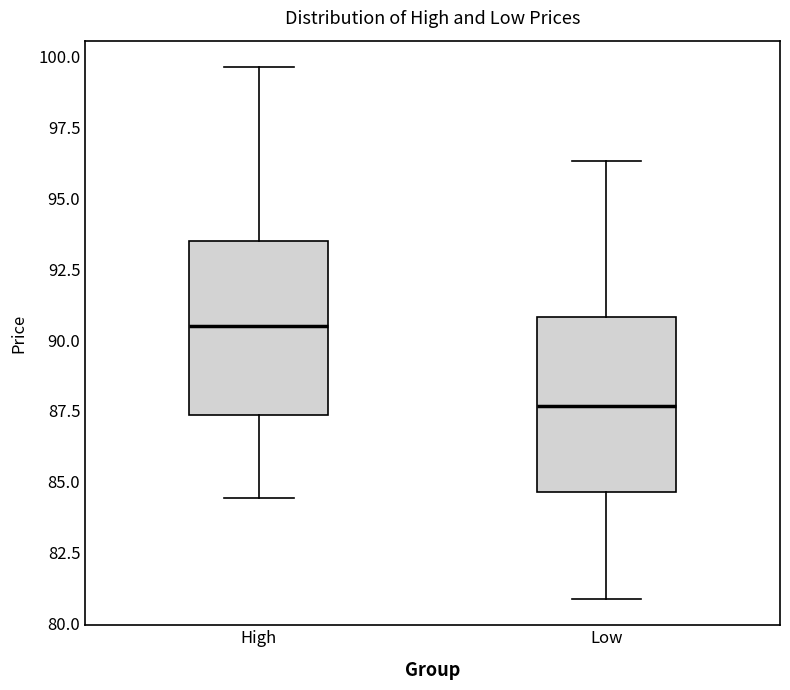

Which box's median line is the highest?

High